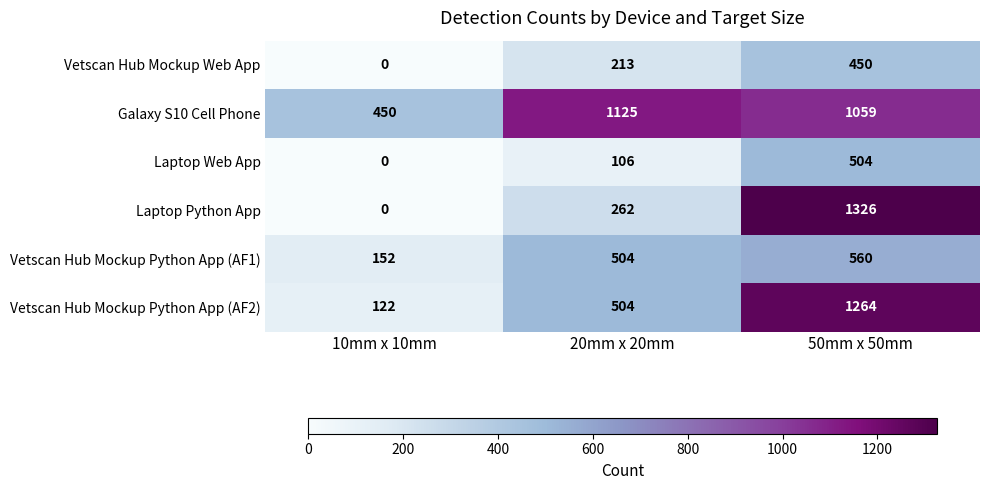

Rank the series at 50mm x 50mm from highest to lowest value.

Laptop Python App, Vetscan Hub Mockup Python App (AF2), Galaxy S10 Cell Phone, Vetscan Hub Mockup Python App (AF1), Laptop Web App, Vetscan Hub Mockup Web App